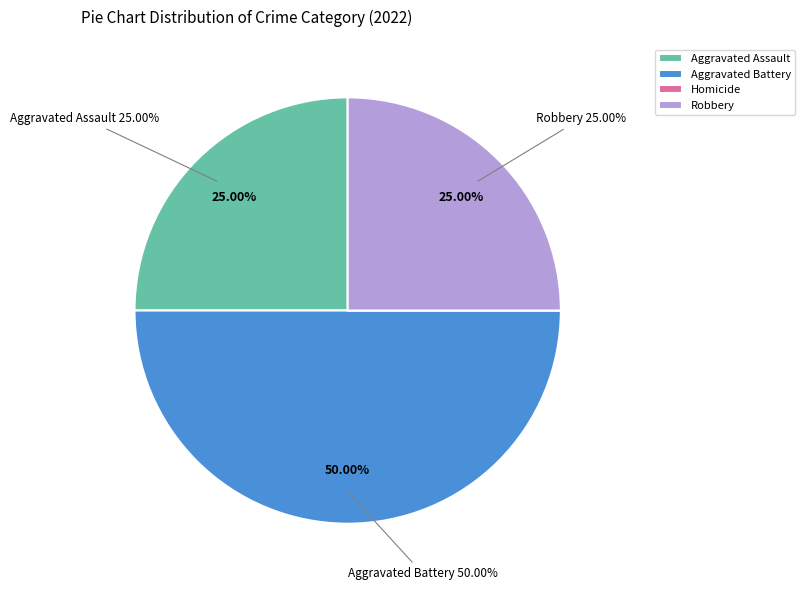

To the nearest percent, what is the difference between the largest and smallest slice percentages?

50%